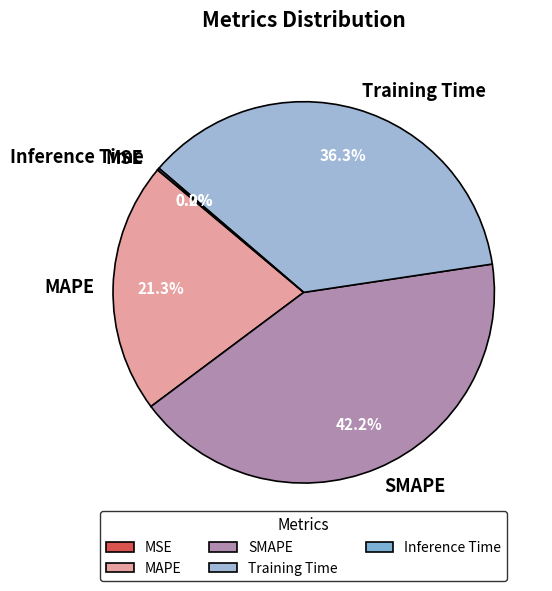

What percentage do MAPE and SMAPE together represent?

63.5%